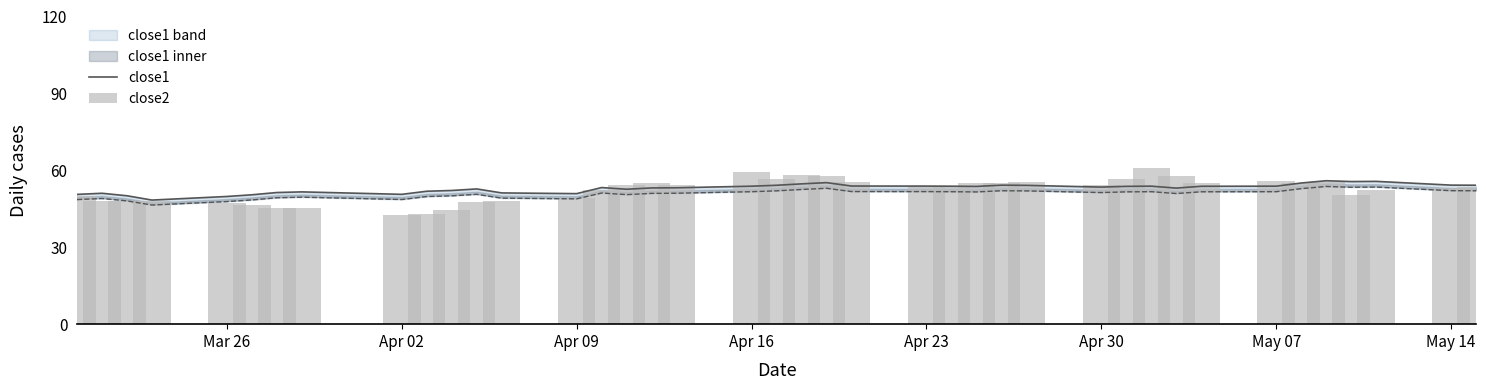

Reading left to right, extract all data points from this chart.

close1: 50.6	51.1	50.1	48.4	49.8	50.5	51.3	51.6	50.6	51.8	52.1	52.7	51.2	50.9	53.3	52.6	53.1	53.2	53.8	54.2	54.7	55.2	53.9	53.9	53.8	53.7	54.2	54.1	53.5	53.8	53.8	53.1	53.8	53.8	55.1	55.9	55.6	55.7	54.2	54.2
close2: 49.9	47.9	47.9	48.1	47.4	46.4	45.1	45.4	42.6	42.9	44.6	47.6	48.1	49.1	52.4	54.1	54.9	54.1	59.4	56.6	58.1	57.6	55.6	53.9	53.9	55.1	55.1	55.4	54.4	56.6	60.9	57.9	55.1	55.9	55.1	55.4	50.4	52.4	53.1	53.6